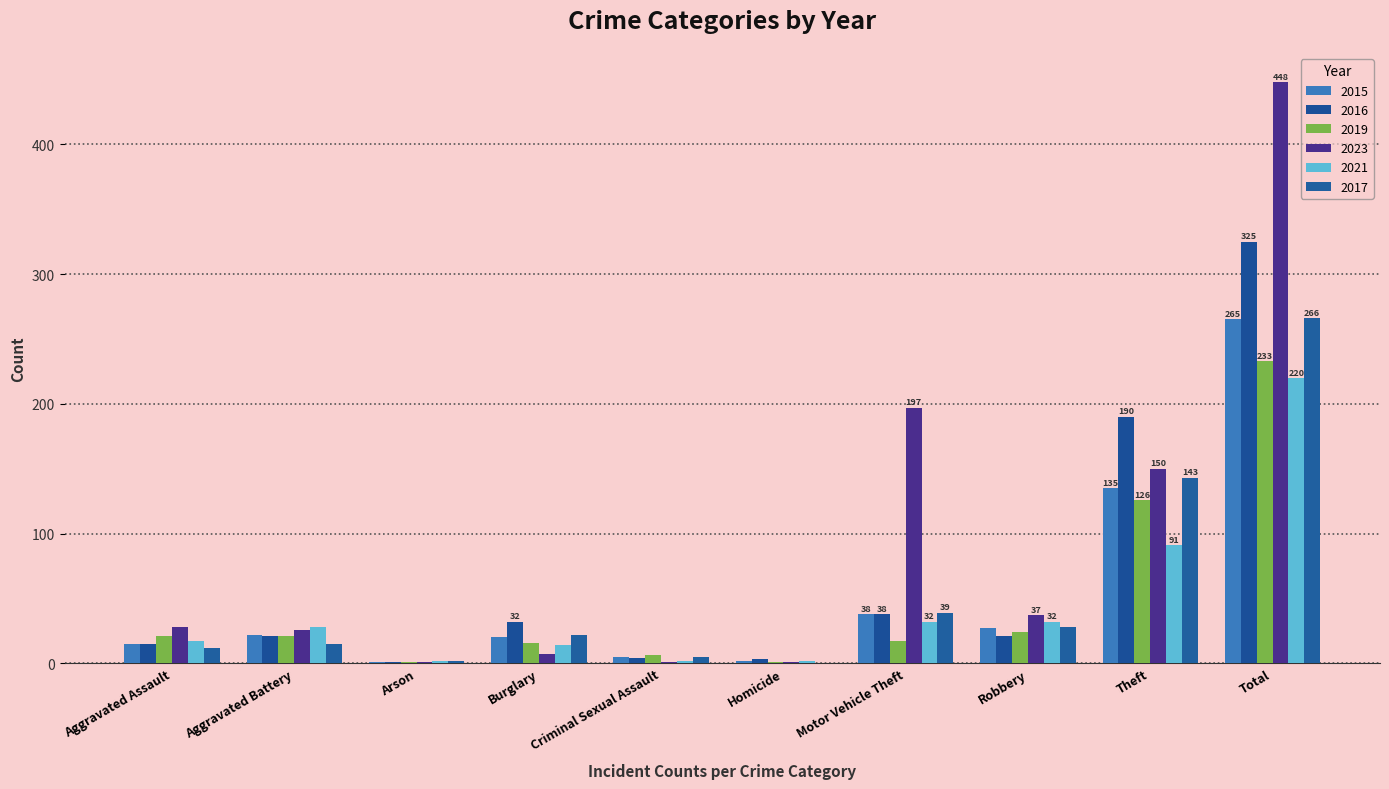

What are all the series names shown in the legend?

2015, 2016, 2019, 2023, 2021, 2017